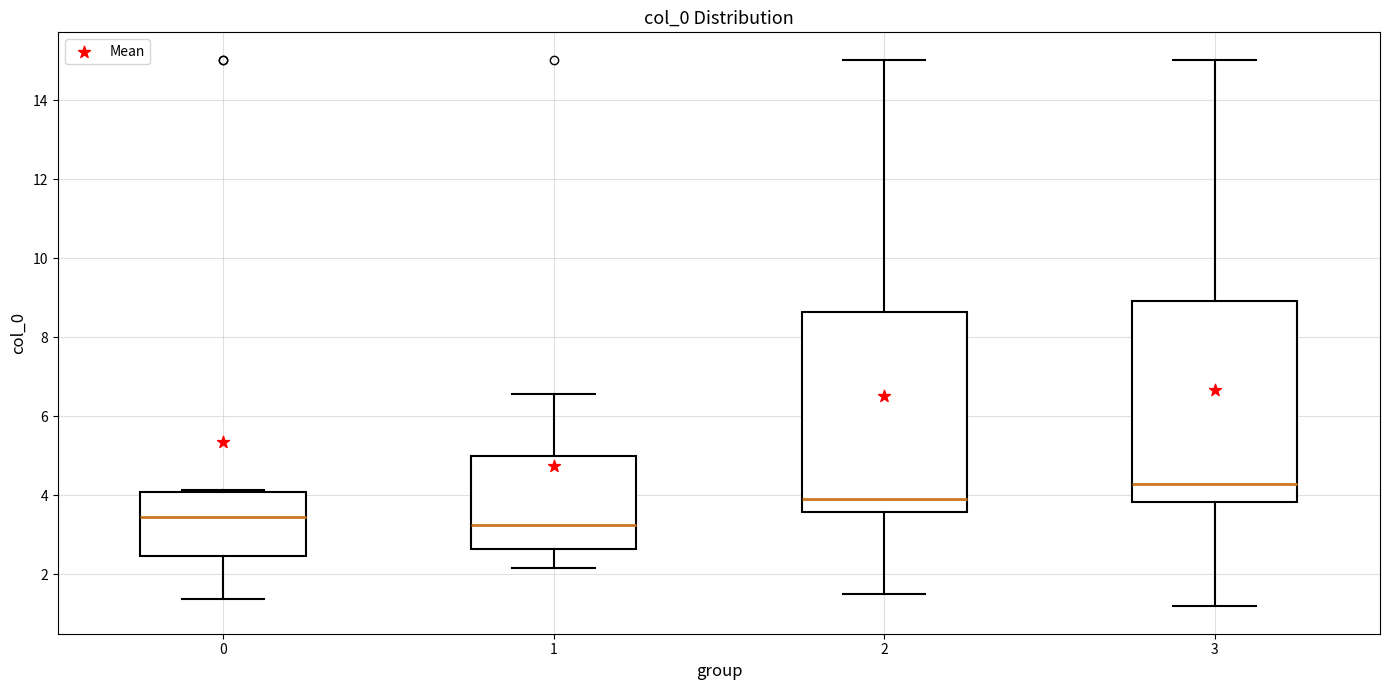

Reading left to right, read every box against the y-axis: the position of its median line, the range the box covers, and the ends of its whiskers. The values are not printed on the chart, so give them approximately, as read against the axis.

0: median 3.4, box 2.4 to 4.0, whiskers 1.4 to 4.2
1: median 3.2, box 2.6 to 5.0, whiskers 2.2 to 6.6
2: median 4.0, box 3.6 to 8.6, whiskers 1.6 to 15.0
3: median 4.2, box 3.8 to 9.0, whiskers 1.2 to 15.0